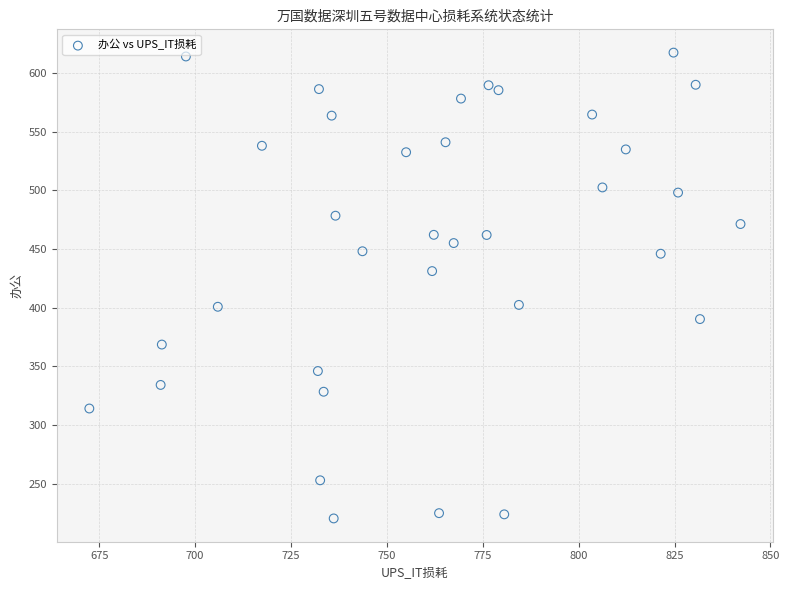

What is the range of Y values (max minus min)?

397.0